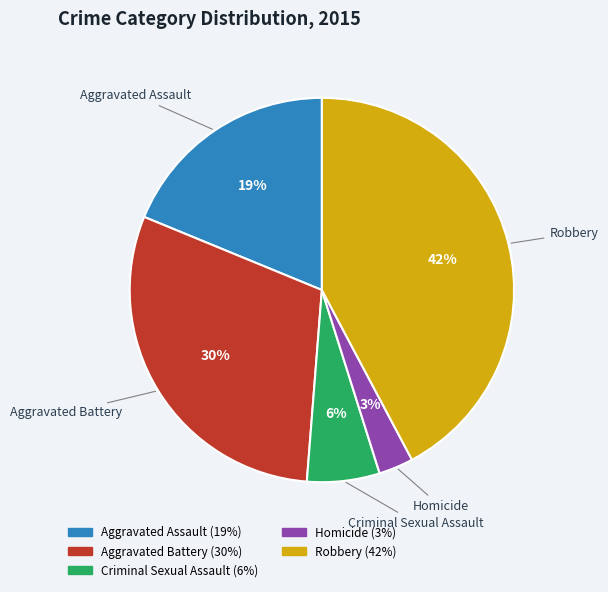

Which category has the biggest portion of the pie?

Robbery